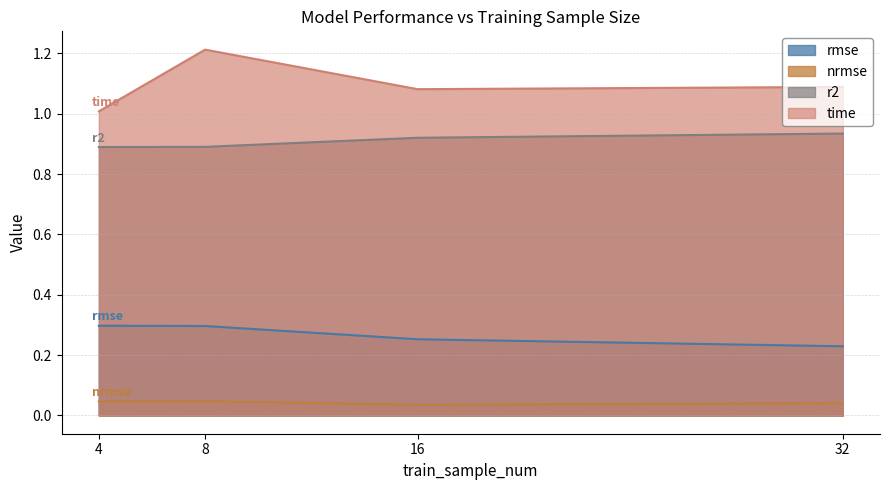

Where is the first local maximum for nrmse?

8